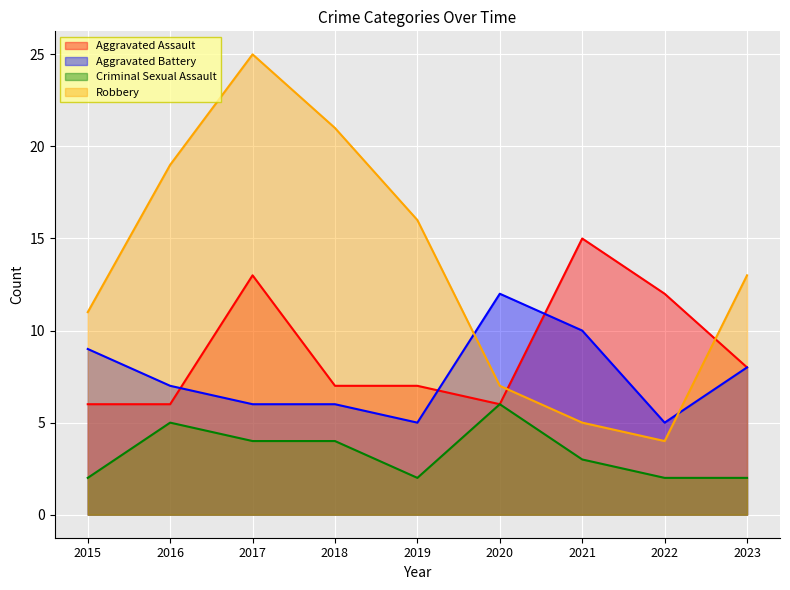

The Aggravated Assault series shows 7 at 2019. True or false?

True